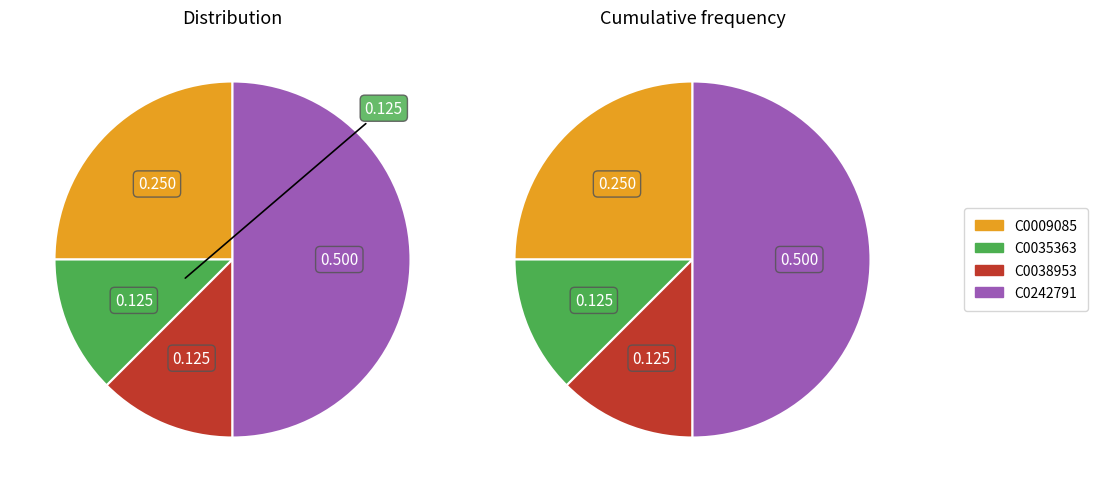

Which slice is the smallest?

C0035363